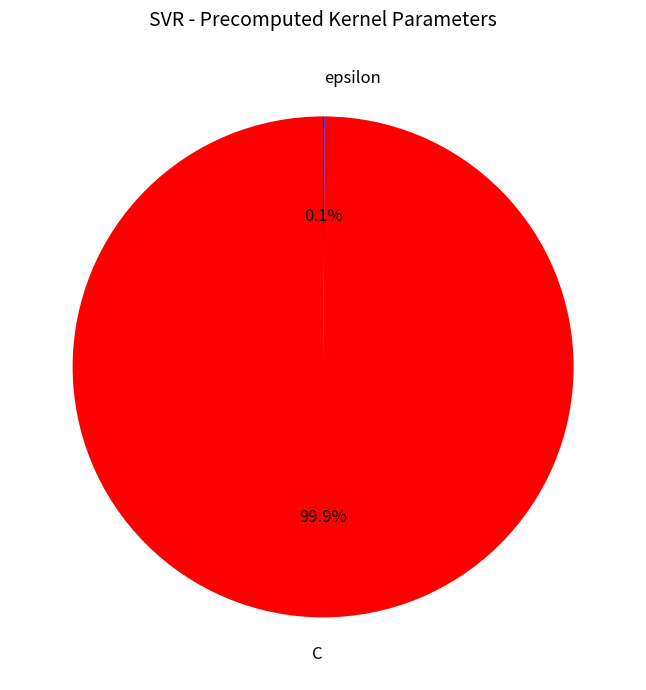

Is there a majority slice in this chart?

Yes